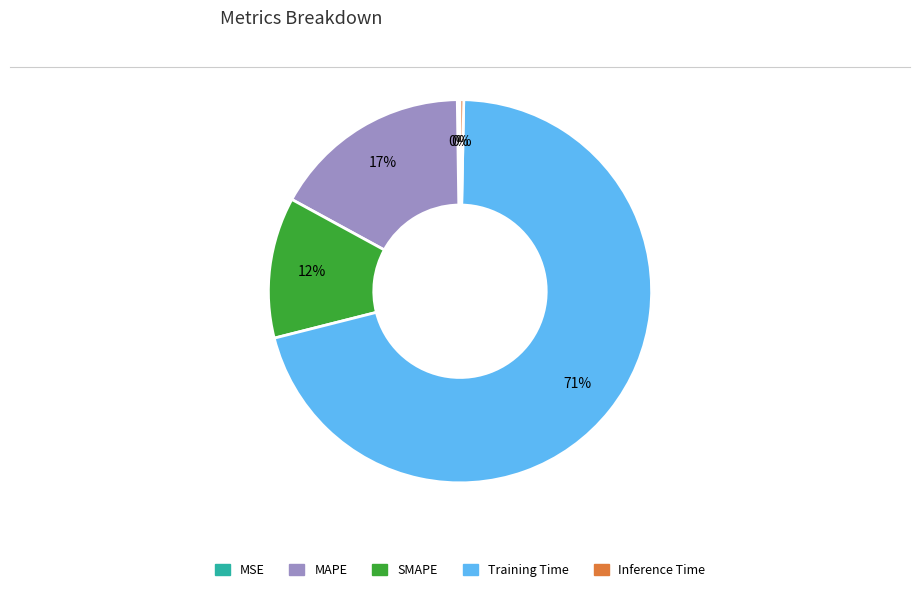

To the nearest percent, what is the combined percentage of MAPE and SMAPE?

29%